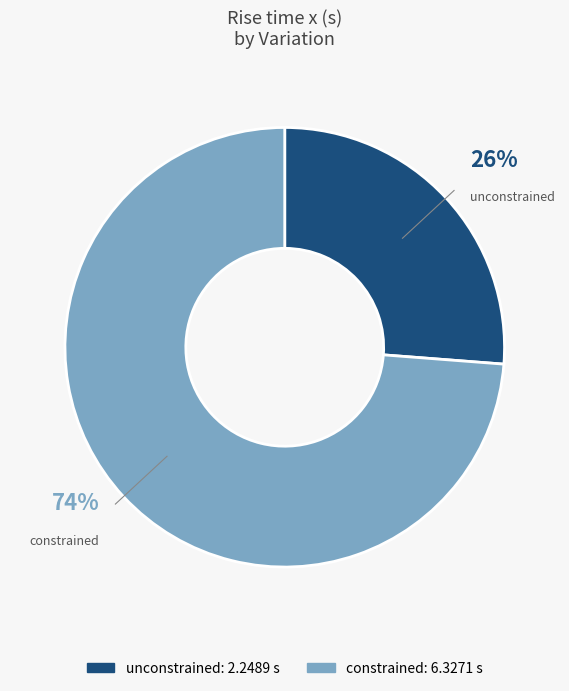

Is unconstrained the majority of the pie?

No